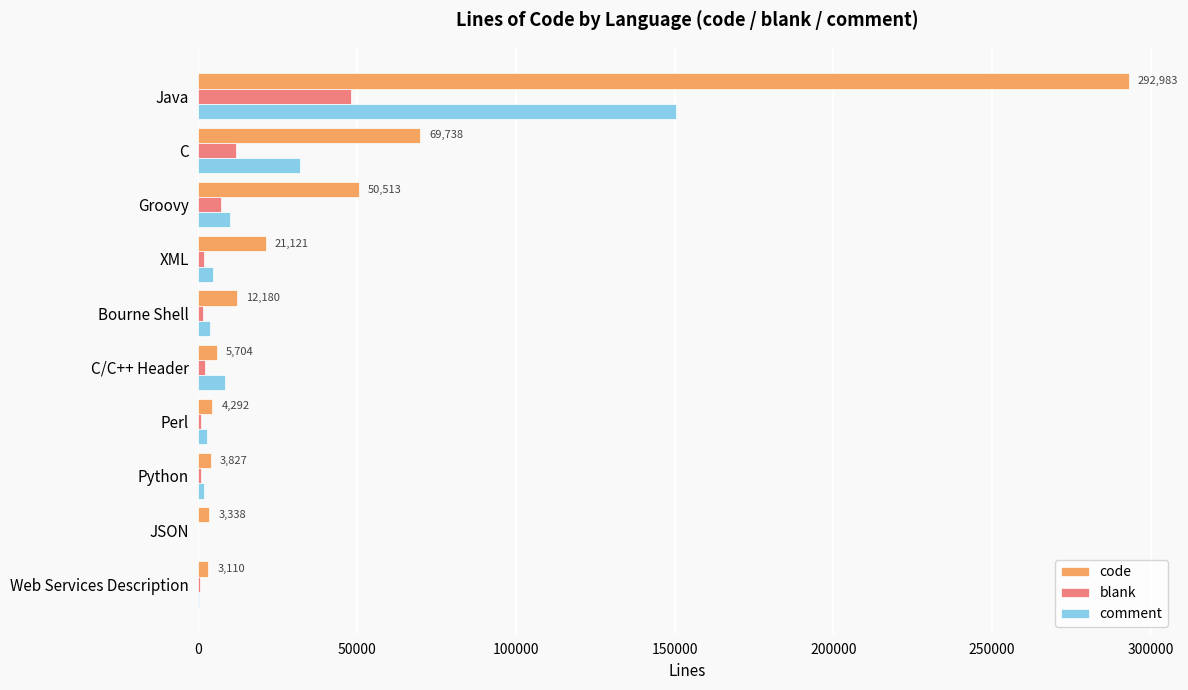

The value of code at Java is 61391. True or false?

False